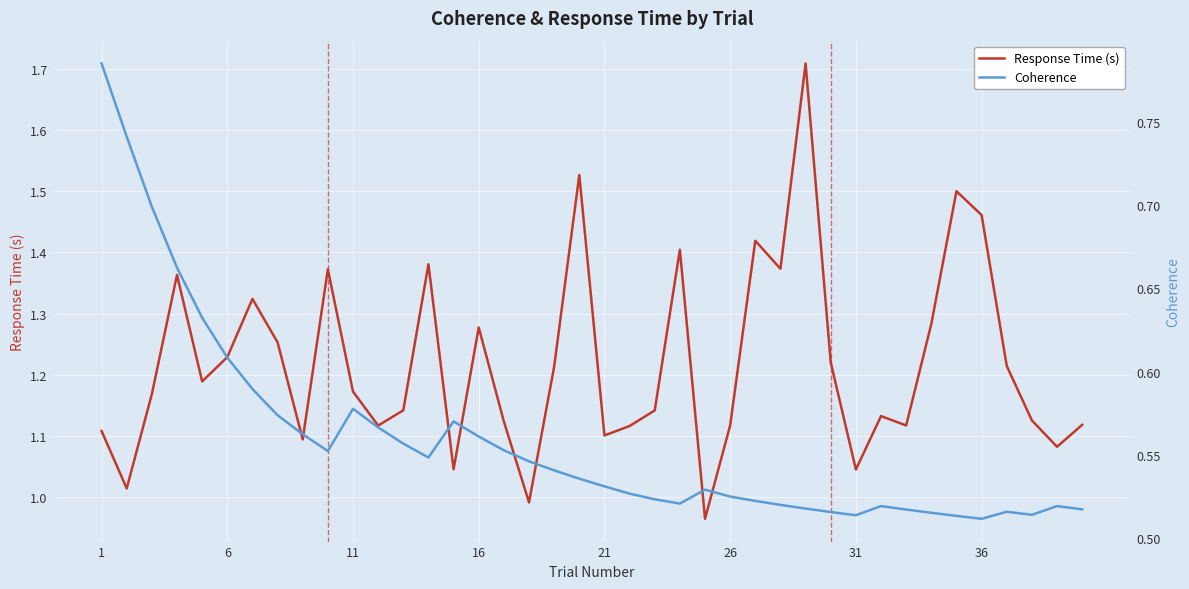

True or false: Response Time (s) and Coherence cross at least once.

False